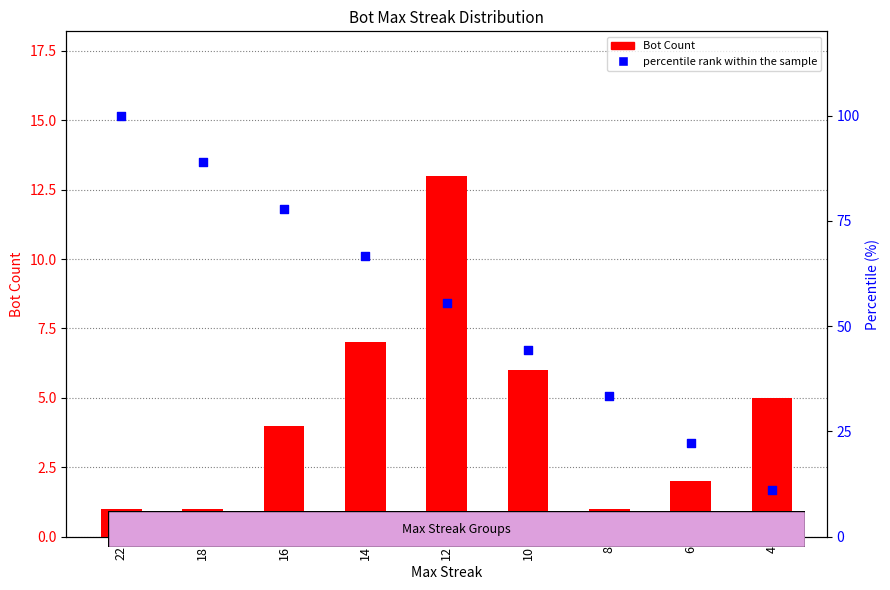

What is the total value across all series at 4?

16.1